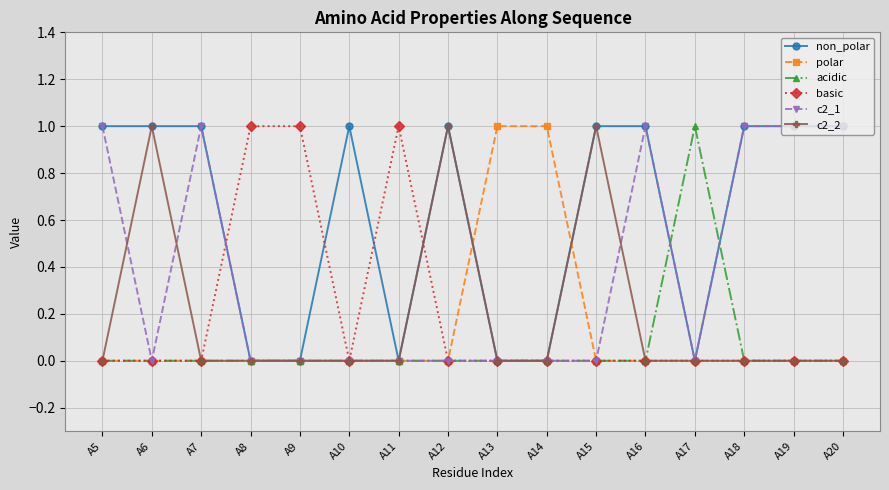

How many data points does each series have?

16